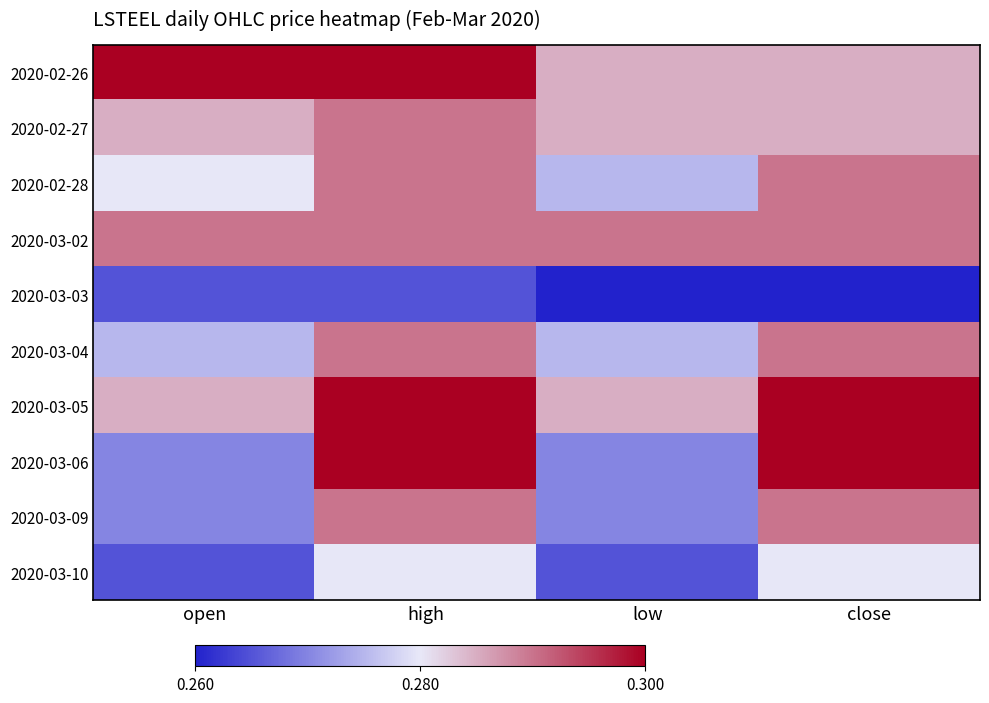

Rank the series at high from highest to lowest value.

2020-02-26, 2020-03-05, 2020-03-06, 2020-02-27, 2020-02-28, 2020-03-02, 2020-03-04, 2020-03-09, 2020-03-10, 2020-03-03